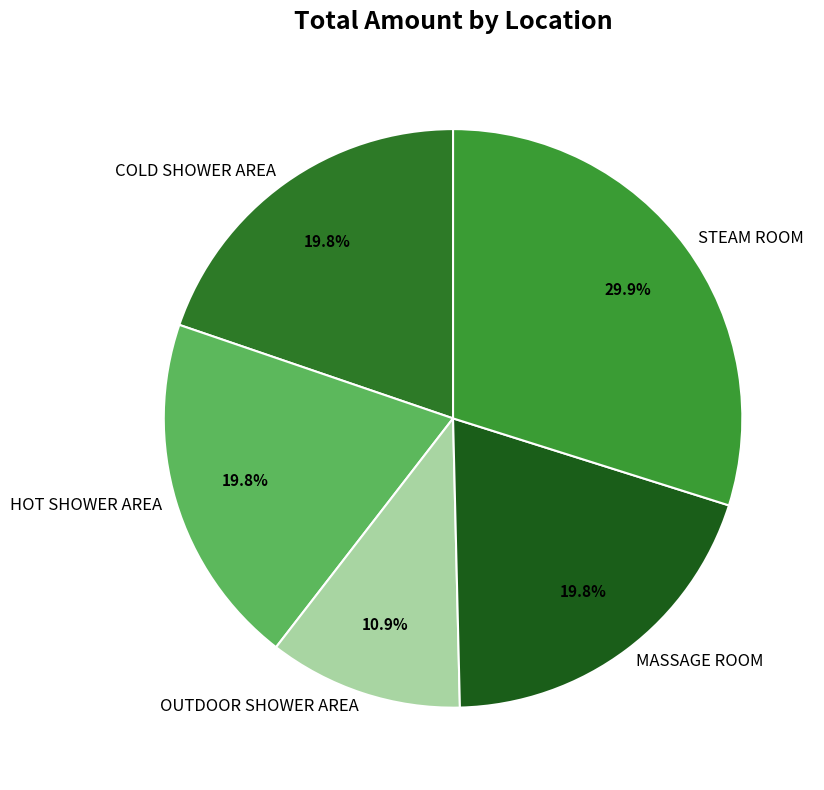

Combined, what portion of the pie is STEAM ROOM and HOT SHOWER AREA?

49.6%